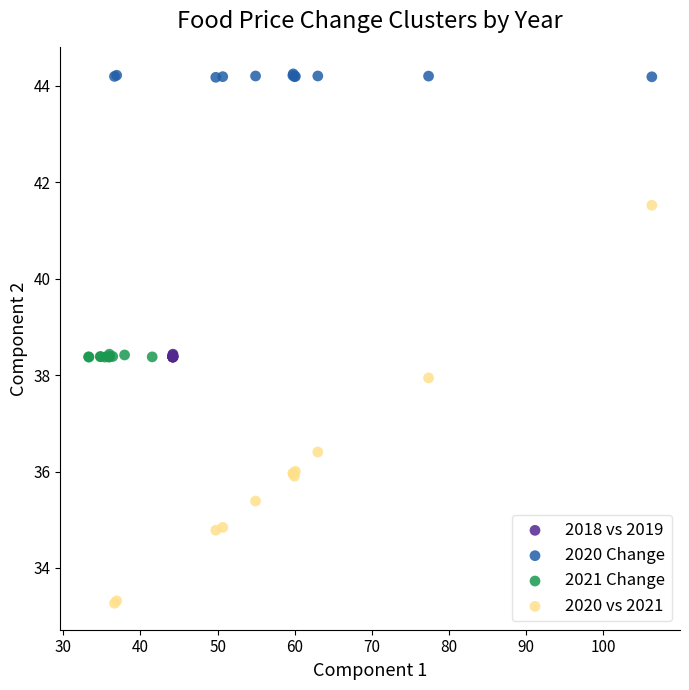

Which series reaches the maximum Y coordinate?

2020 Change